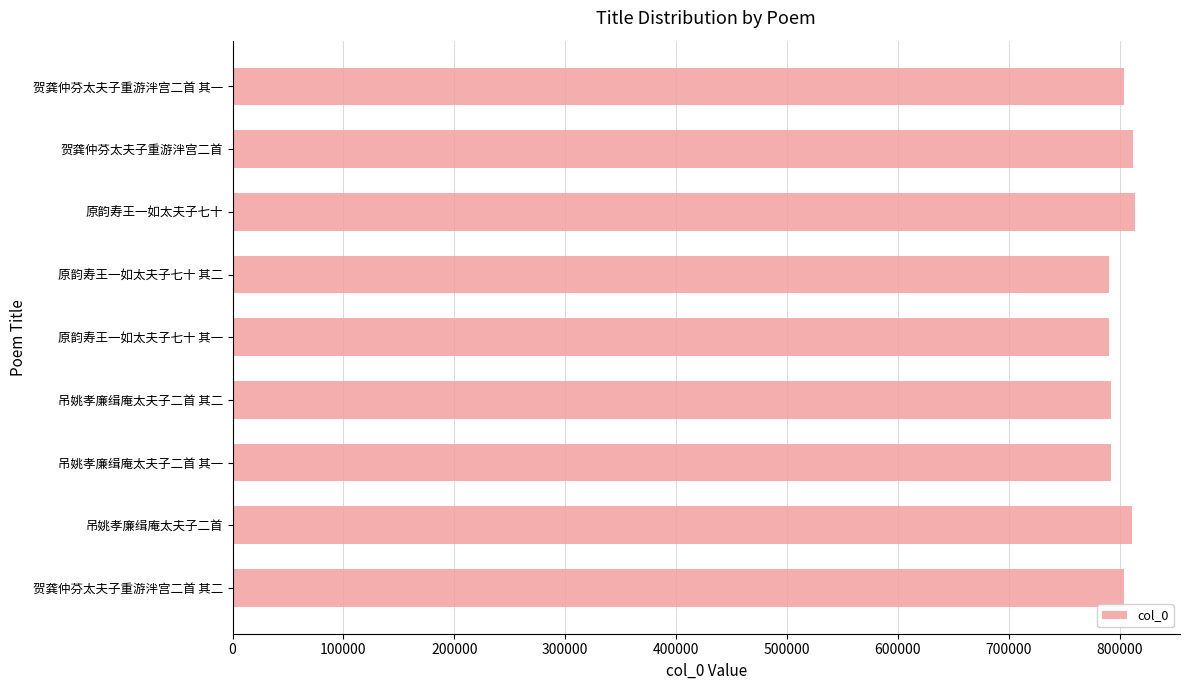

What is the sum of all values?

7209561